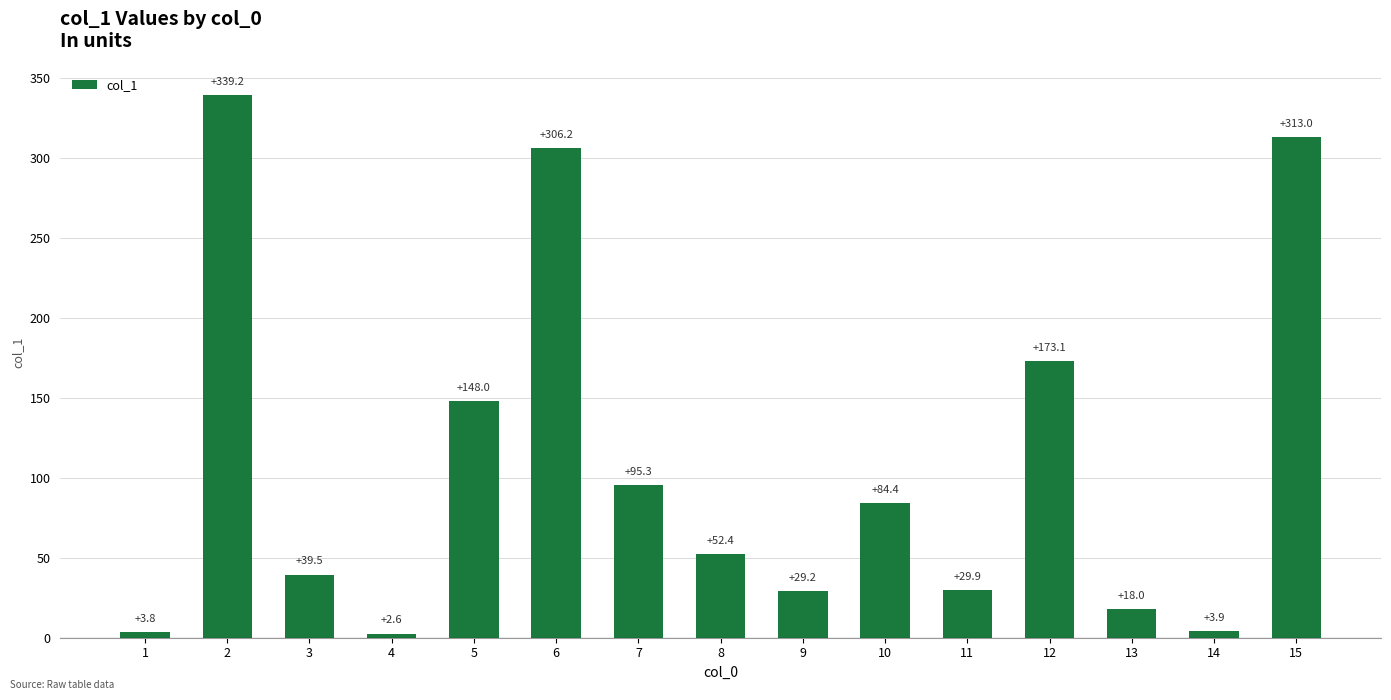

Count the number of categories in the chart.

15